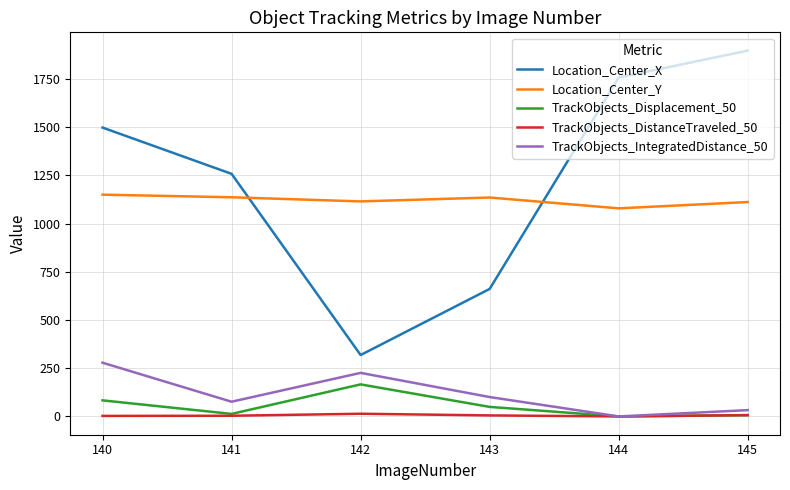

What is the difference between the TrackObjects_Displacement_50 values at 141 and 142?

153.1